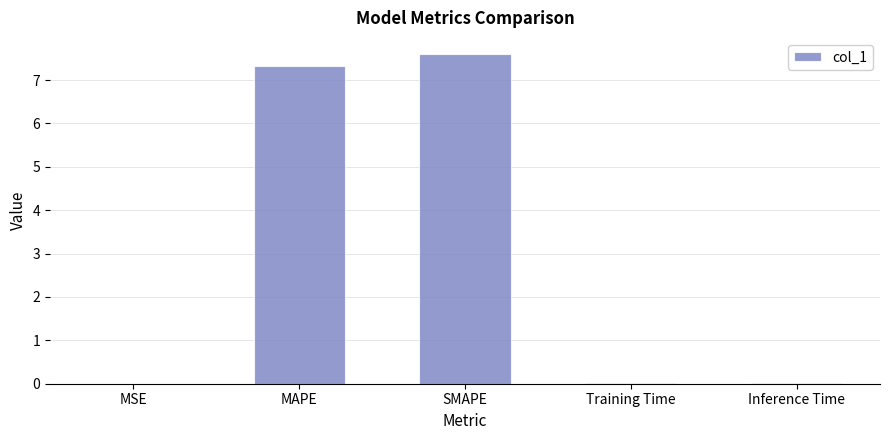

What is the average value?

3.0